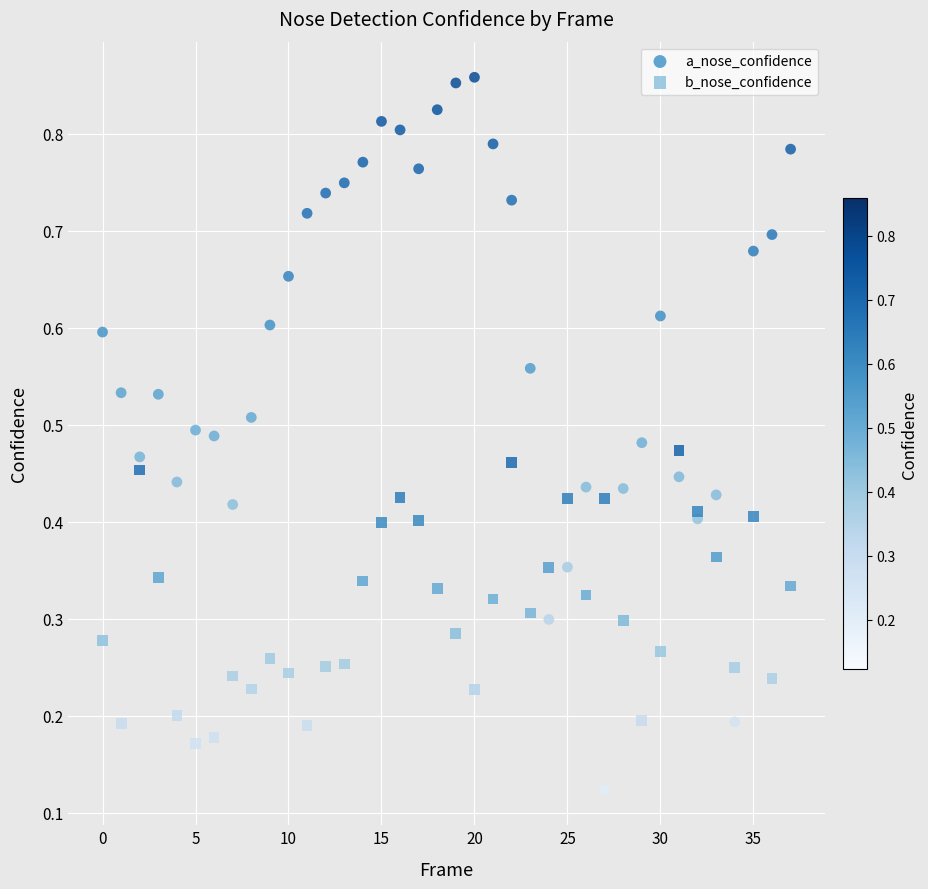

Which series reaches the minimum Y coordinate?

a_nose_confidence